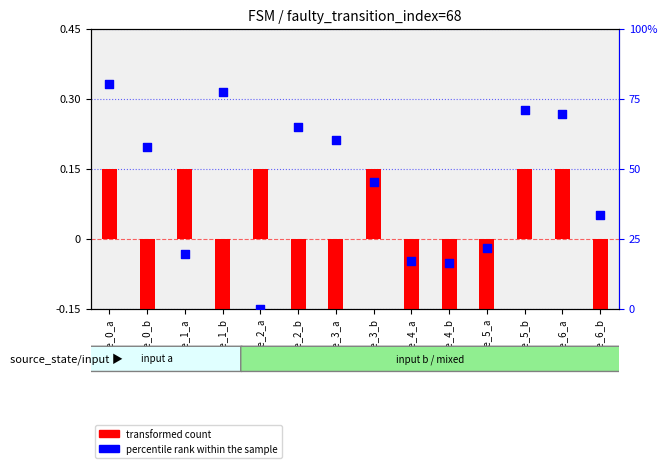

Which series has the largest total across all categories?

percentile rank within the sample